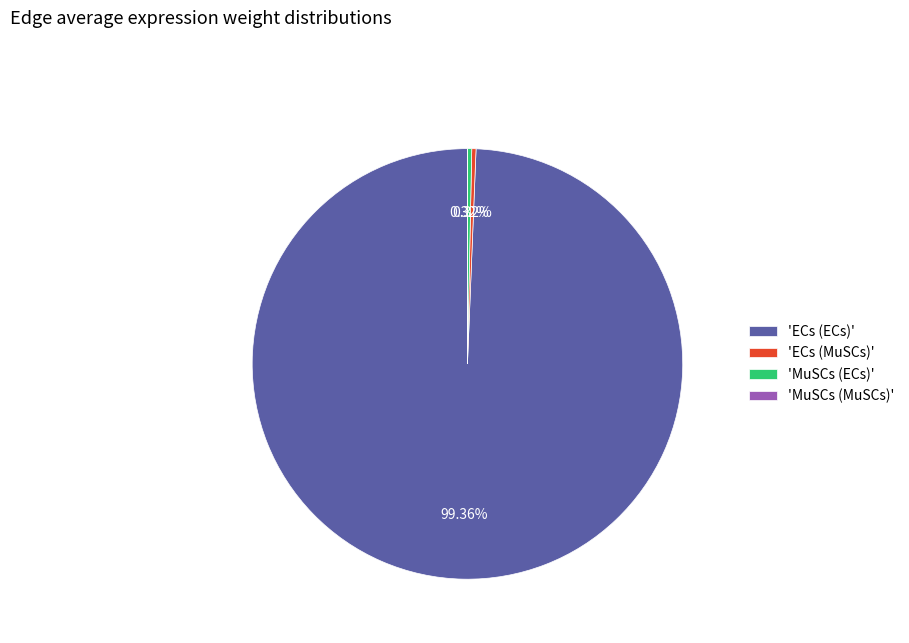

Is there a majority slice in this chart?

Yes